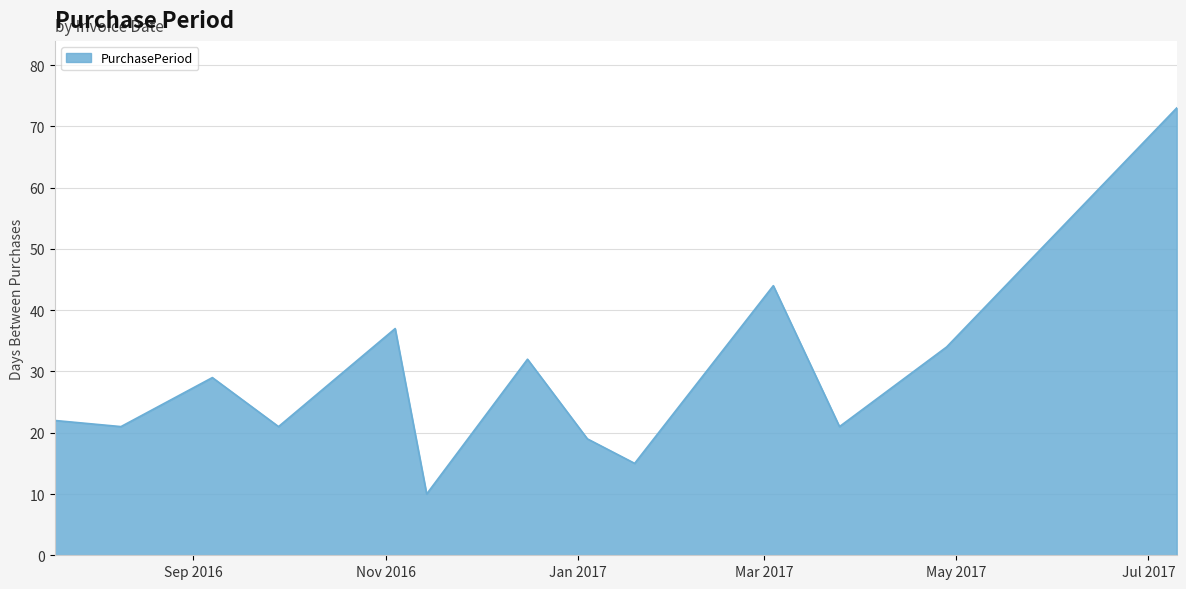

What is the greatest value displayed?

73